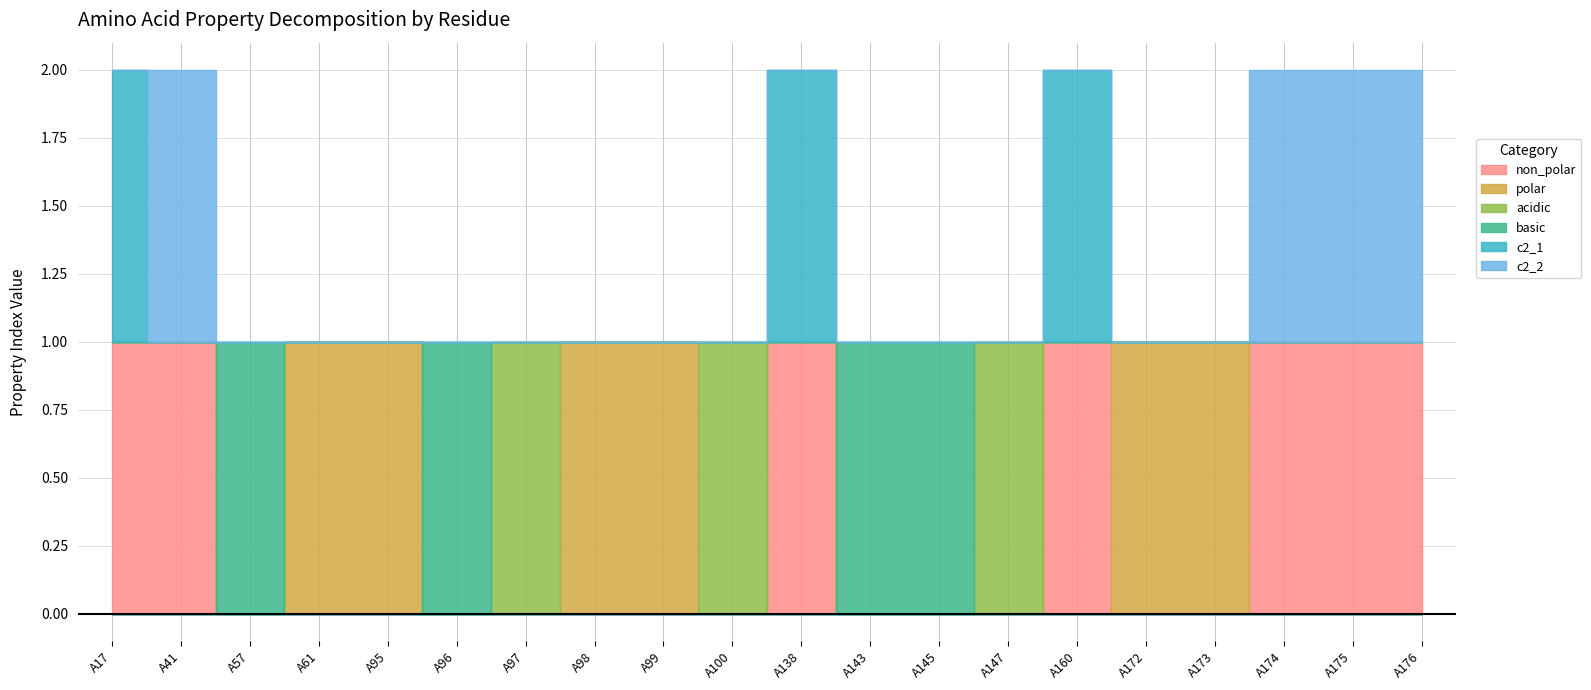

Reading left to right, transcribe all the data shown in this chart.

non_polar: A17=1	A41=1	A57=0	A61=0	A95=0	A96=0	A97=0	A98=0	A99=0	A100=0	A138=1	A143=0	A145=0	A147=0	A160=1	A172=0	A173=0	A174=1	A175=1	A176=1
polar: A17=0	A41=0	A57=0	A61=1	A95=1	A96=0	A97=0	A98=1	A99=1	A100=0	A138=0	A143=0	A145=0	A147=0	A160=0	A172=1	A173=1	A174=0	A175=0	A176=0
acidic: A17=0	A41=0	A57=0	A61=0	A95=0	A96=0	A97=1	A98=0	A99=0	A100=1	A138=0	A143=0	A145=0	A147=1	A160=0	A172=0	A173=0	A174=0	A175=0	A176=0
basic: A17=0	A41=0	A57=1	A61=0	A95=0	A96=1	A97=0	A98=0	A99=0	A100=0	A138=0	A143=1	A145=1	A147=0	A160=0	A172=0	A173=0	A174=0	A175=0	A176=0
c2_1: A17=1	A41=0	A57=0	A61=0	A95=0	A96=0	A97=0	A98=0	A99=0	A100=0	A138=1	A143=0	A145=0	A147=0	A160=1	A172=0	A173=0	A174=0	A175=0	A176=0
c2_2: A17=0	A41=1	A57=0	A61=0	A95=0	A96=0	A97=0	A98=0	A99=0	A100=0	A138=0	A143=0	A145=0	A147=0	A160=0	A172=0	A173=0	A174=1	A175=1	A176=1